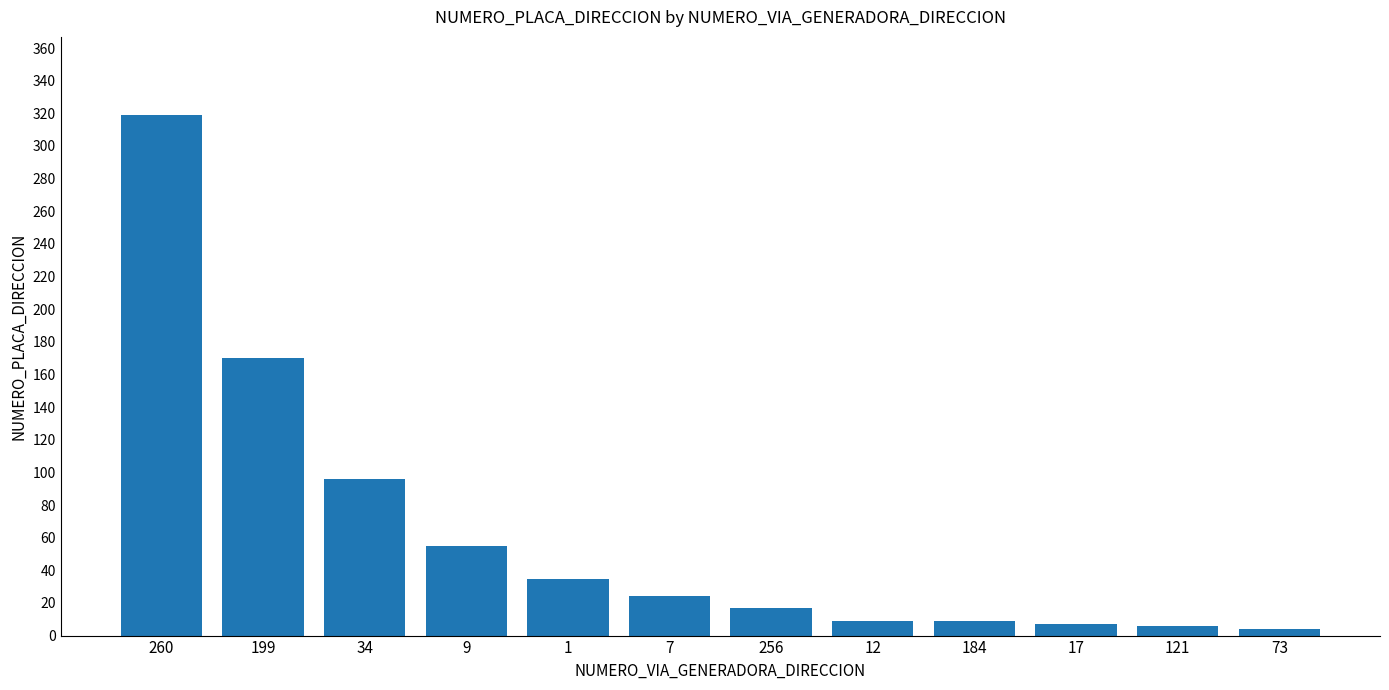

What is the difference between the maximum and minimum values?

315.0